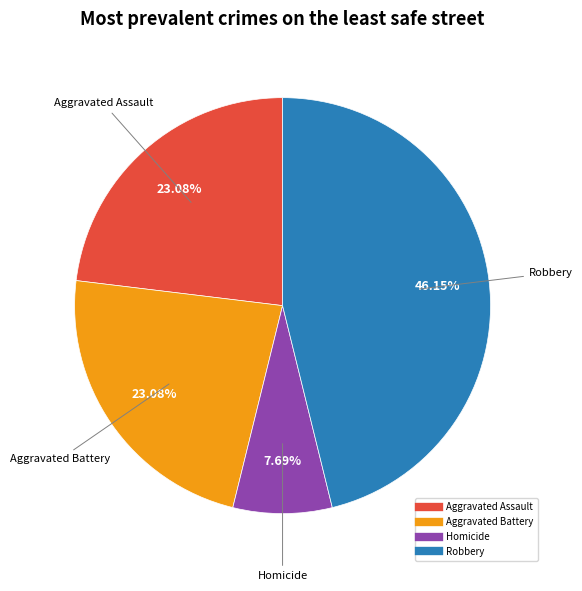

Is there any slice that represents more than half of the pie?

No